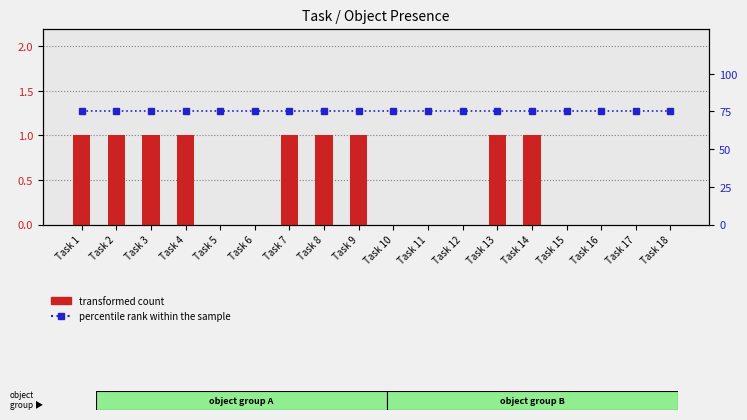

What is the approximate value of percentile rank within the sample at Task 10?

75